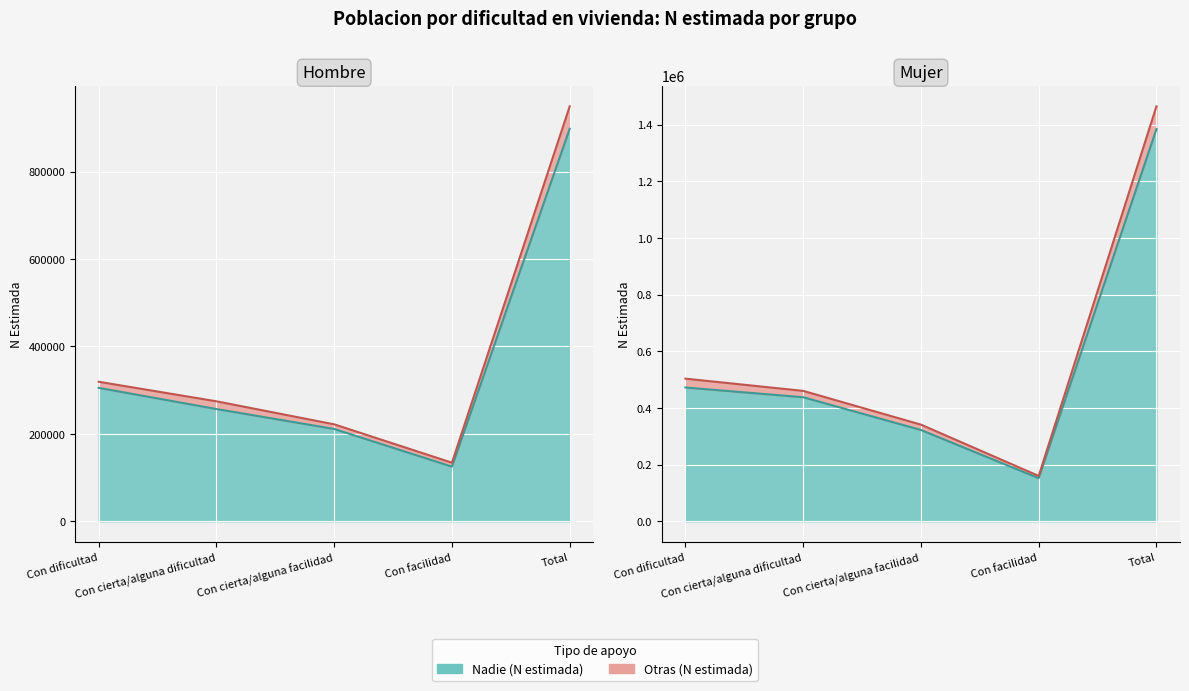

What is the label of the 5th point from the left?

Total